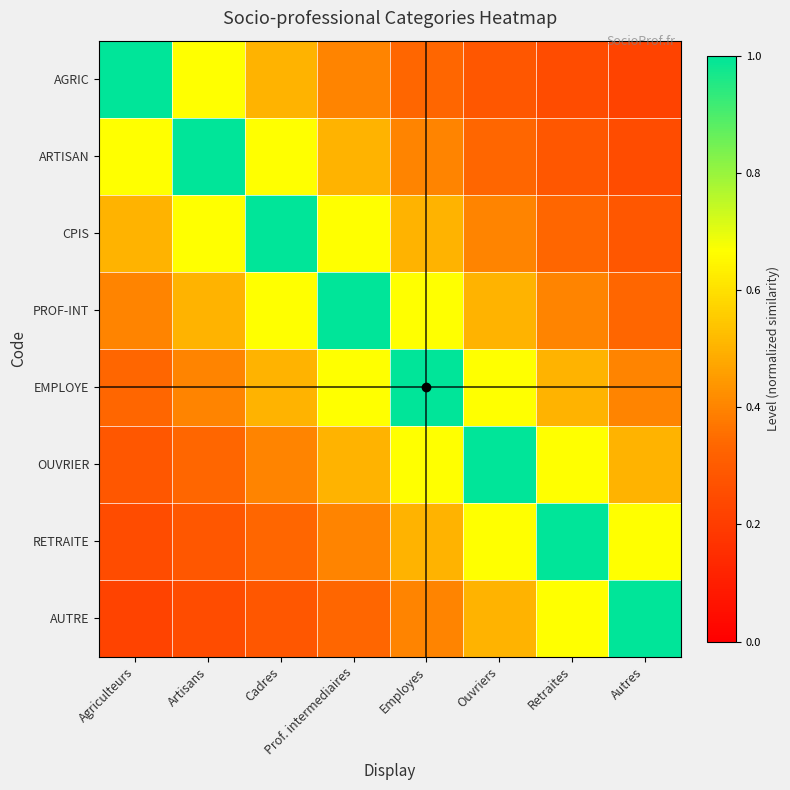

Which series has the largest range (max minus min)?

AGRIC